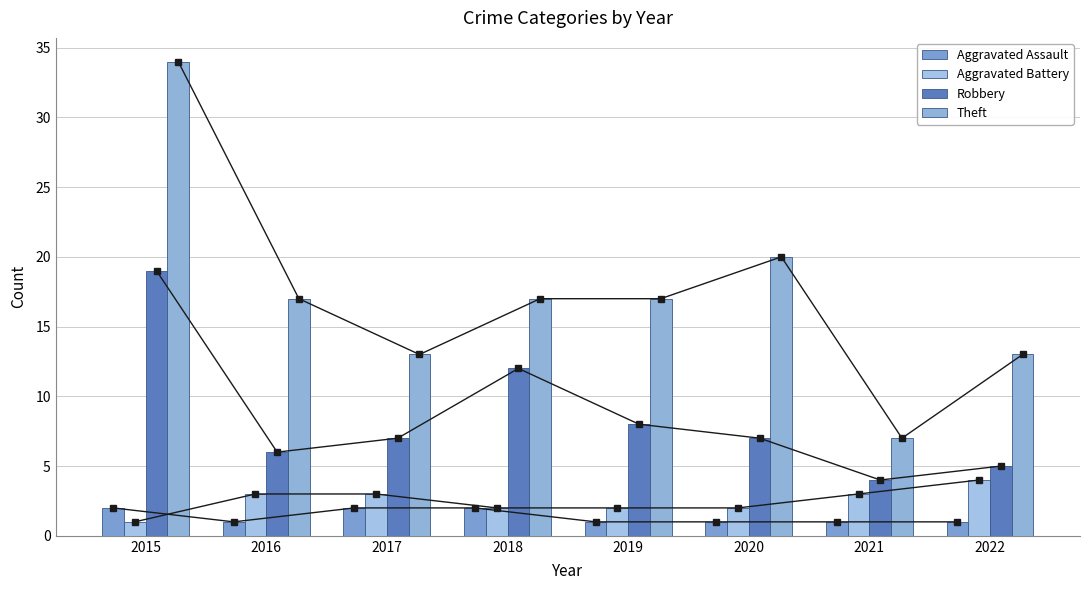

Reading left to right, transcribe all the data shown in this chart.

Aggravated Assault: 2015=2	2016=1	2017=2	2018=2	2019=1	2020=1	2021=1	2022=1
Aggravated Battery: 2015=1	2016=3	2017=3	2018=2	2019=2	2020=2	2021=3	2022=4
Robbery: 2015=19	2016=6	2017=7	2018=12	2019=8	2020=7	2021=4	2022=5
Theft: 2015=34	2016=17	2017=13	2018=17	2019=17	2020=20	2021=7	2022=13